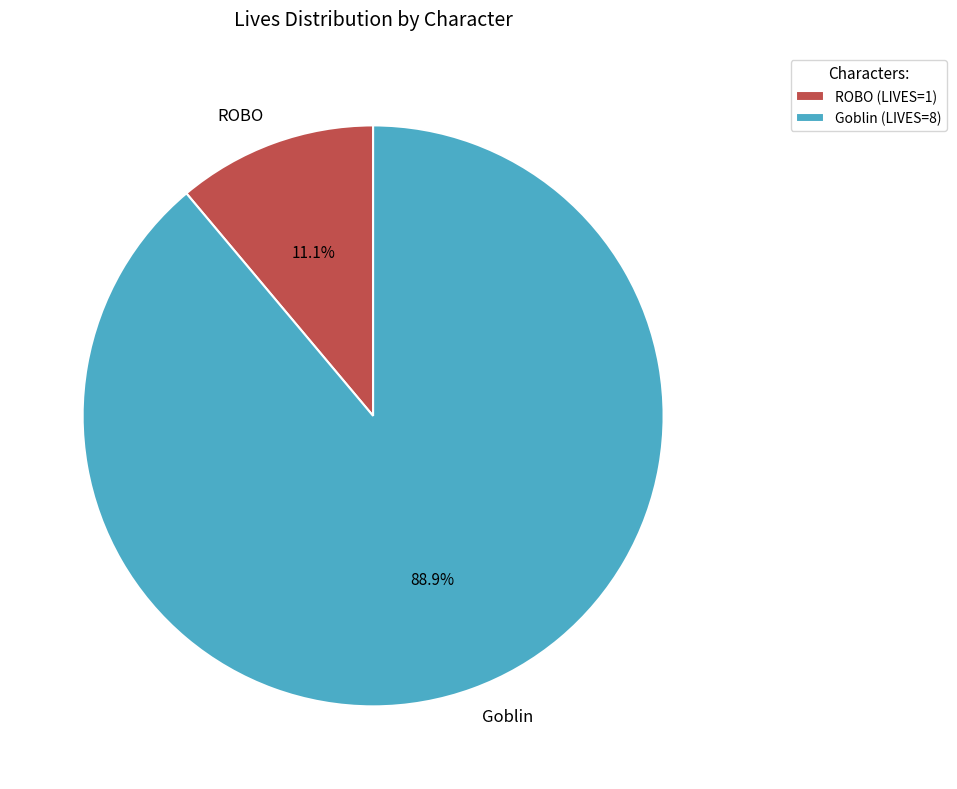

What is the ratio of the value at Goblin to the value at ROBO?

8.0